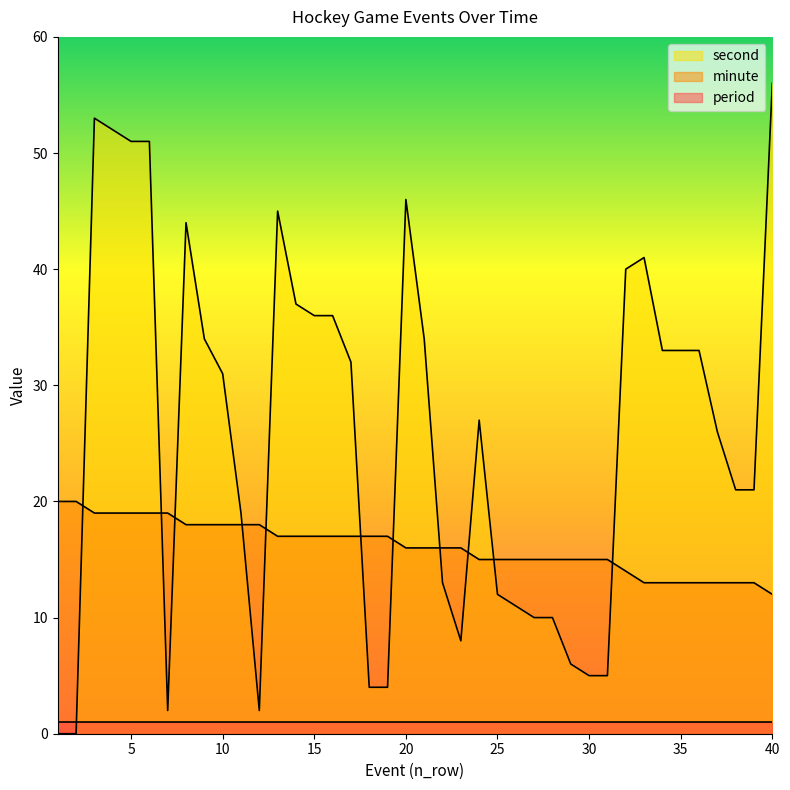

At which category does the chart reach its peak across all series?

40